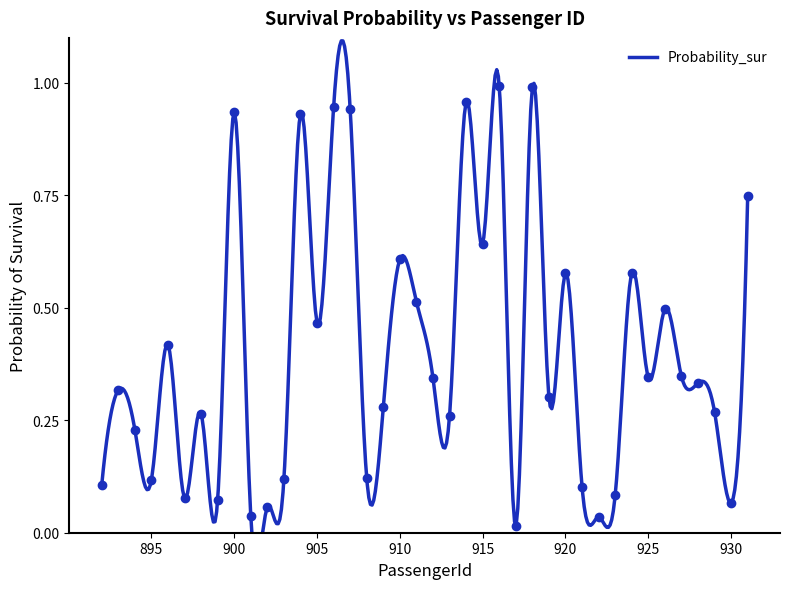

What is the sum of all values?

16.0